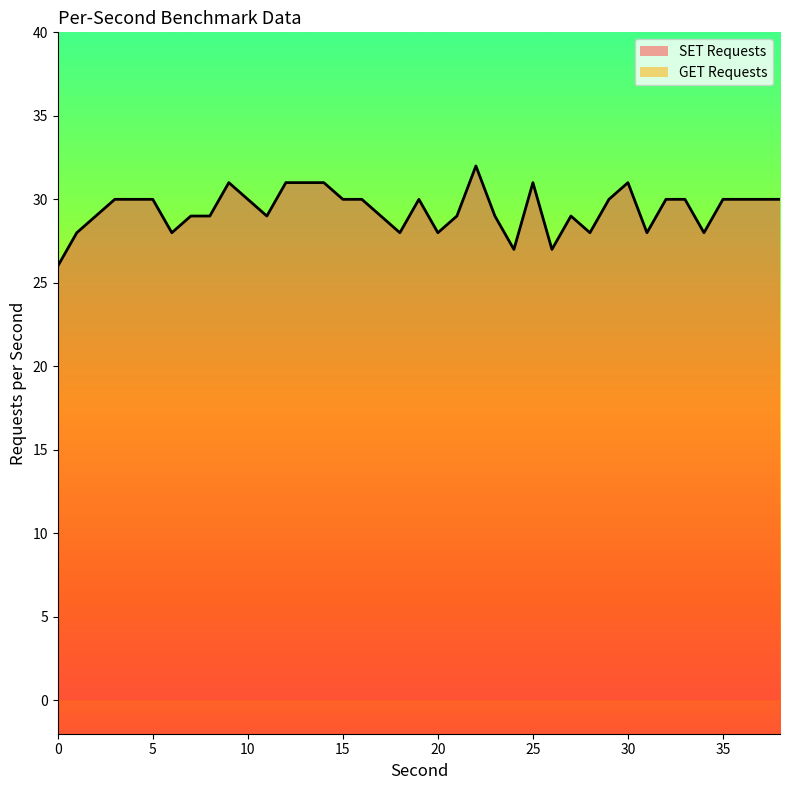

Which series has the largest total across all categories?

SET Requests